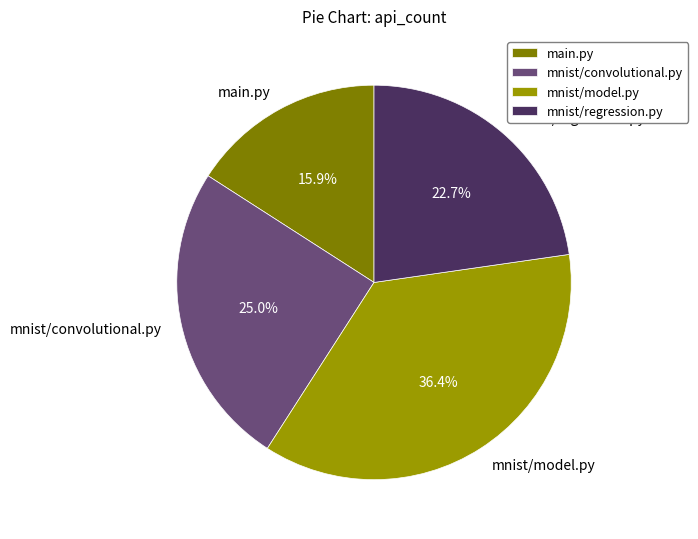

Which category has the smallest portion of the pie?

main.py